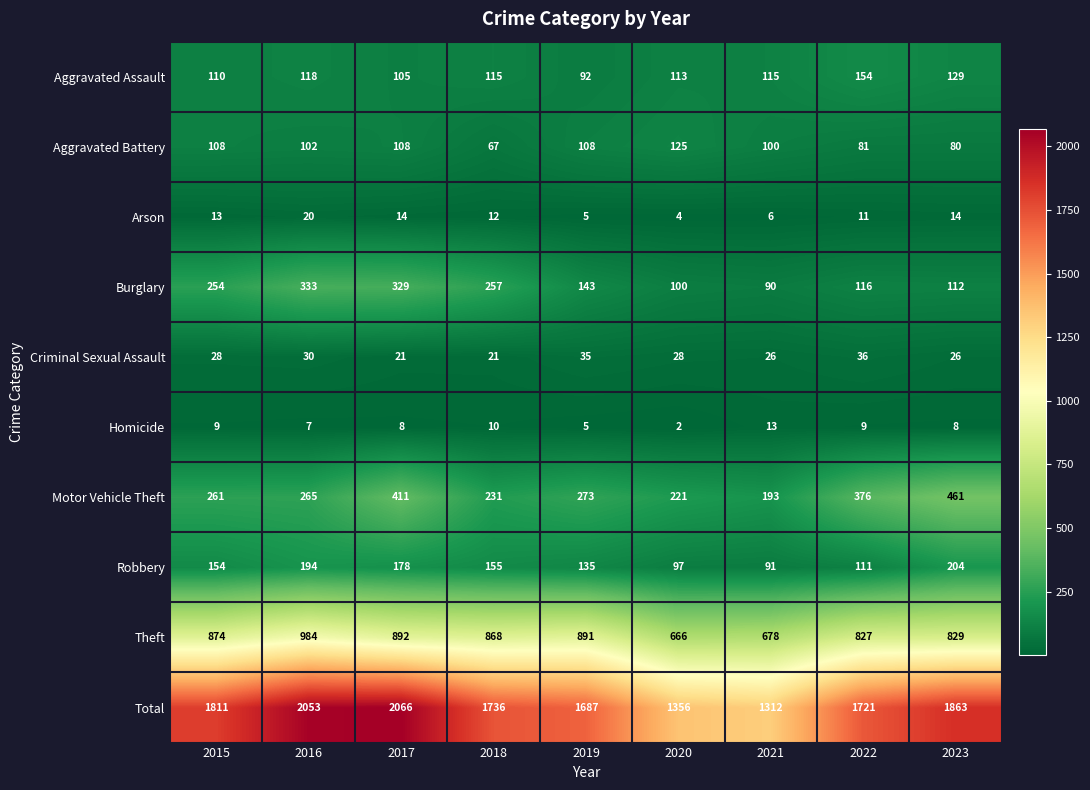

The Arson series shows 4 at 2020. True or false?

True